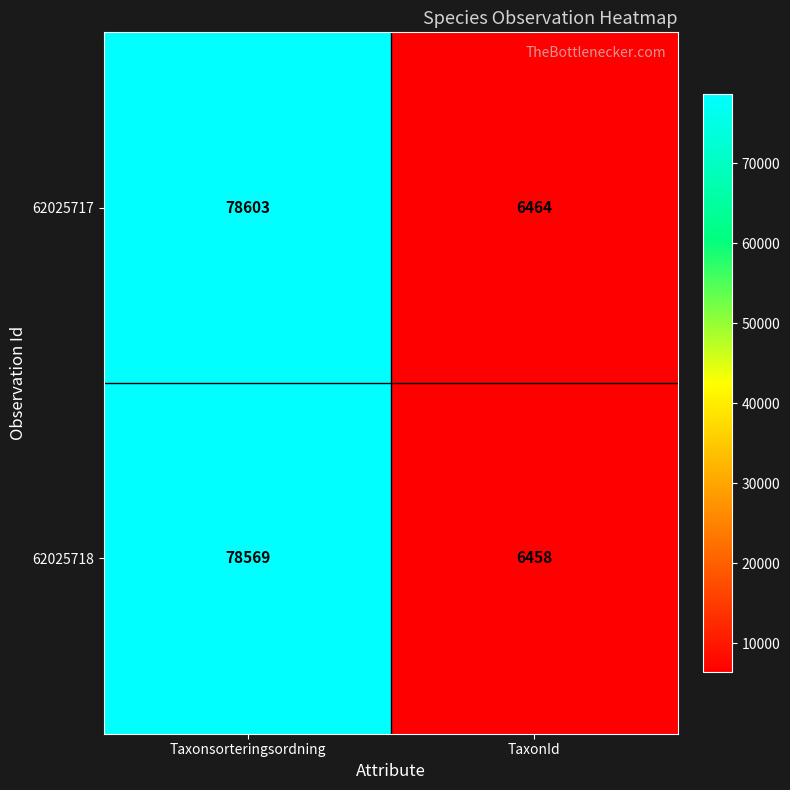

Is it true that 62025717 equals 78603 at Taxonsorteringsordning?

True